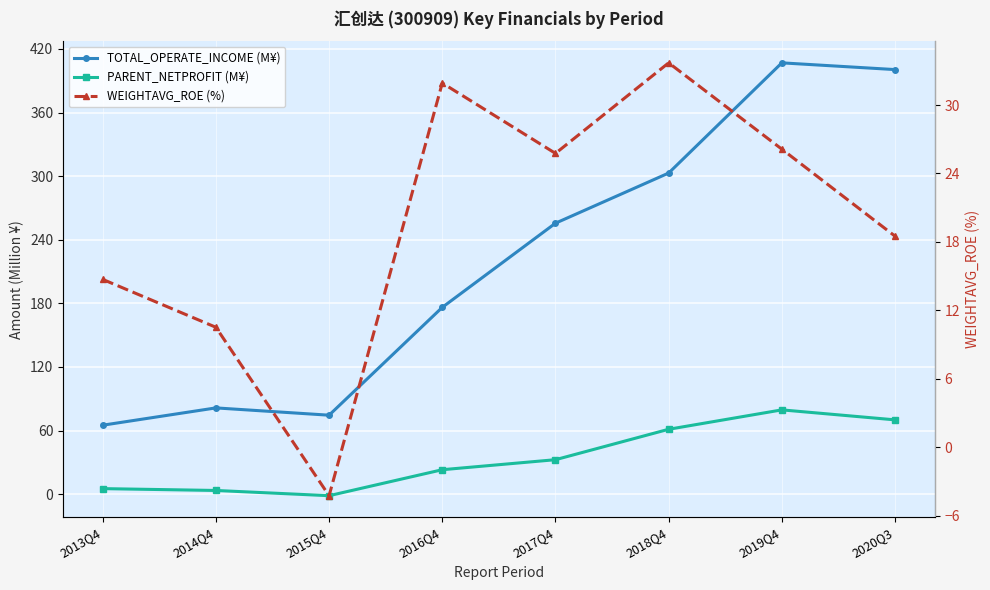

Is the value of PARENT_NETPROFIT (M¥) at 2017Q4 greater than the value of WEIGHTAVG_ROE (%) at 2020Q3?

Yes